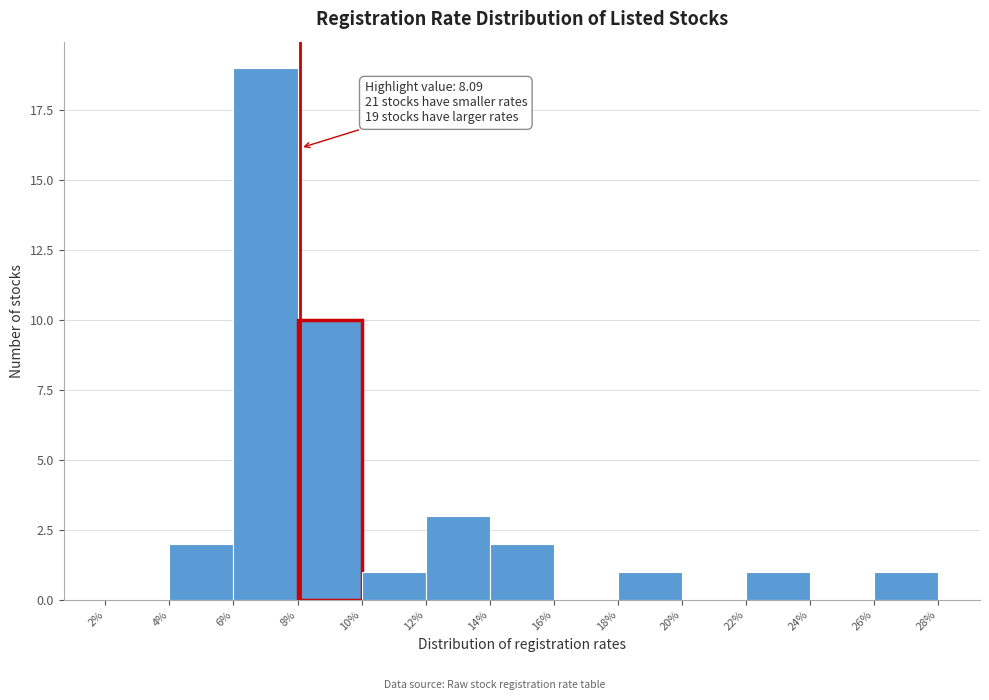

Over which range of the x-axis is the bar tallest?

6% to 8%